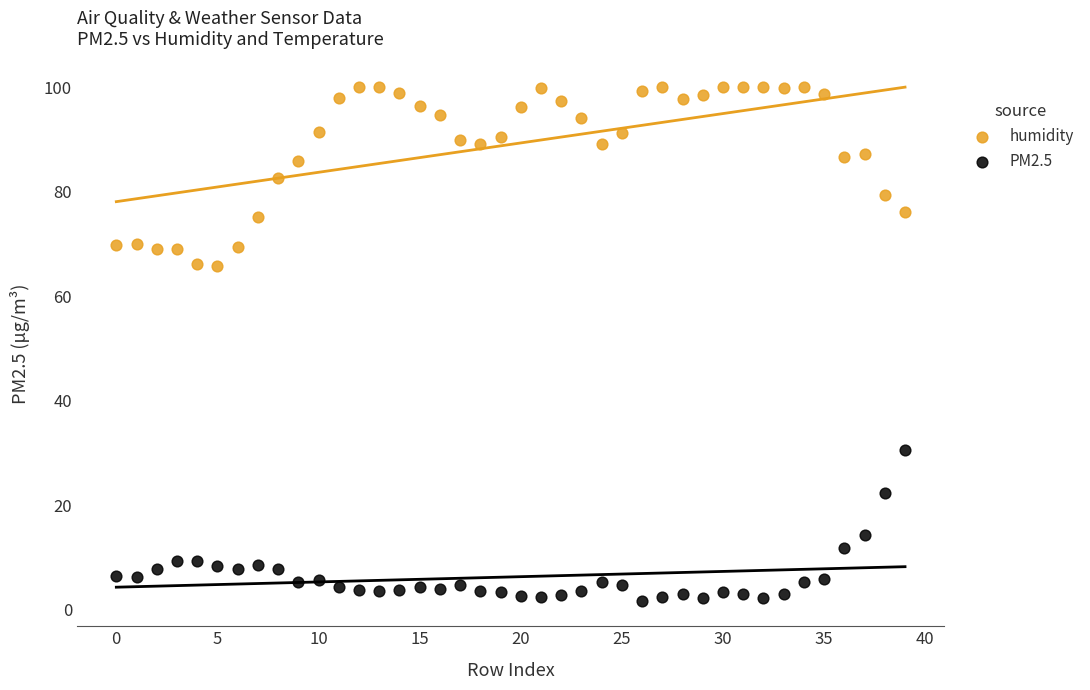

Which series reaches the maximum Y coordinate?

humidity